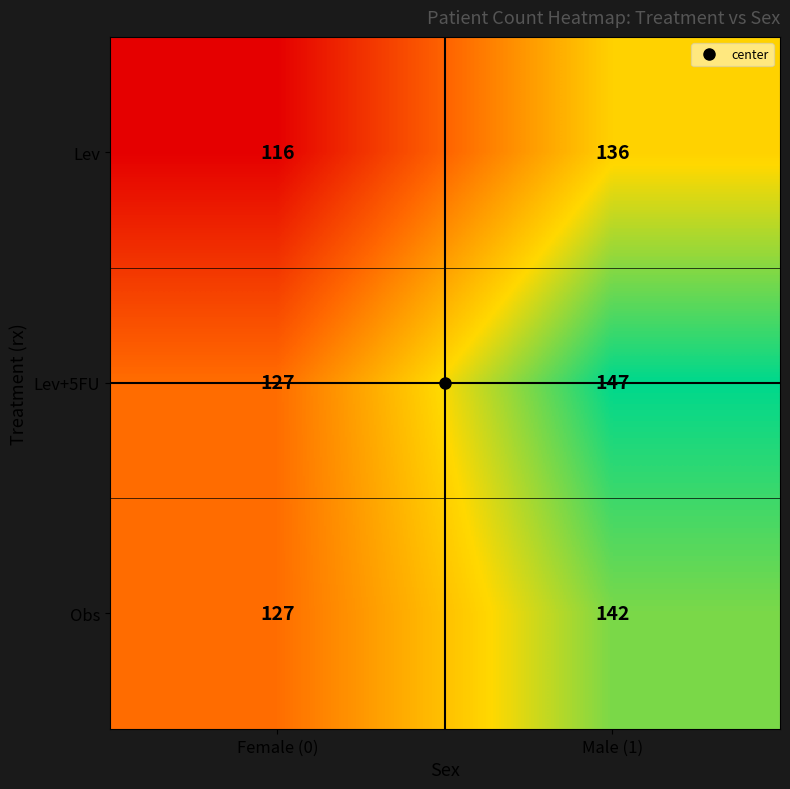

List the series in order of their overall mean, highest first.

Lev+5FU, Obs, Lev